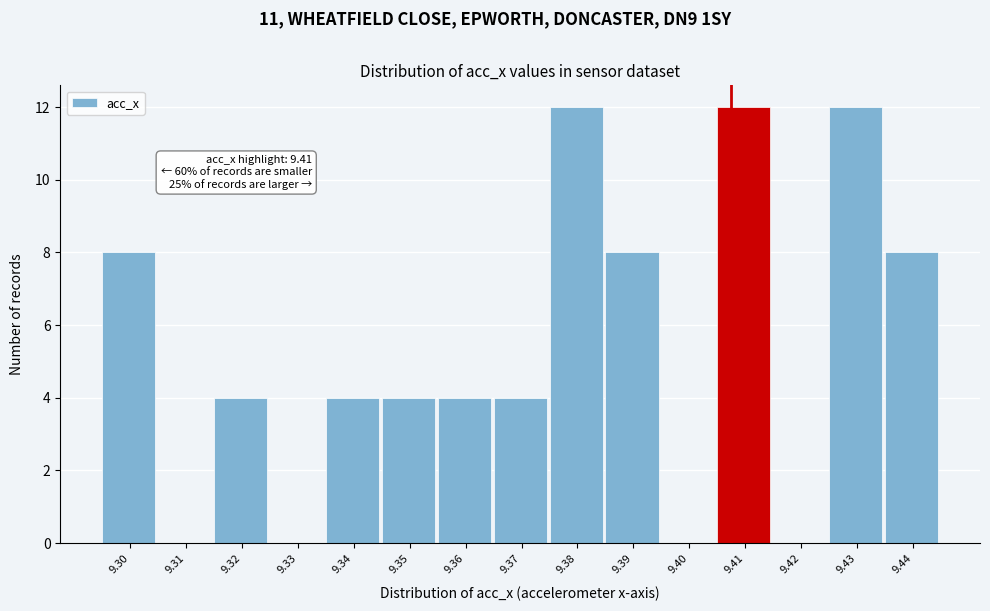

Reading right to left, what are all the values shown in this chart?

9.44=8	9.43=12	9.42=0	9.41=12	9.40=0	9.39=8	9.38=12	9.37=4	9.36=4	9.35=4	9.34=4	9.33=0	9.32=4	9.31=0	9.30=8